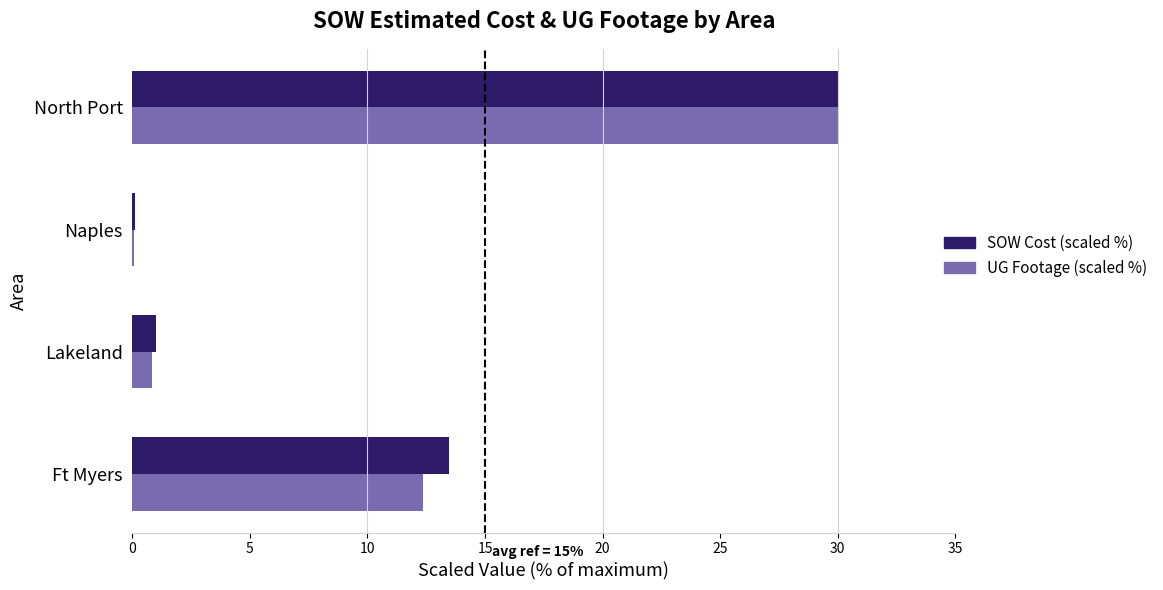

What are all the series names shown in the legend?

SOW Cost (scaled %), UG Footage (scaled %)